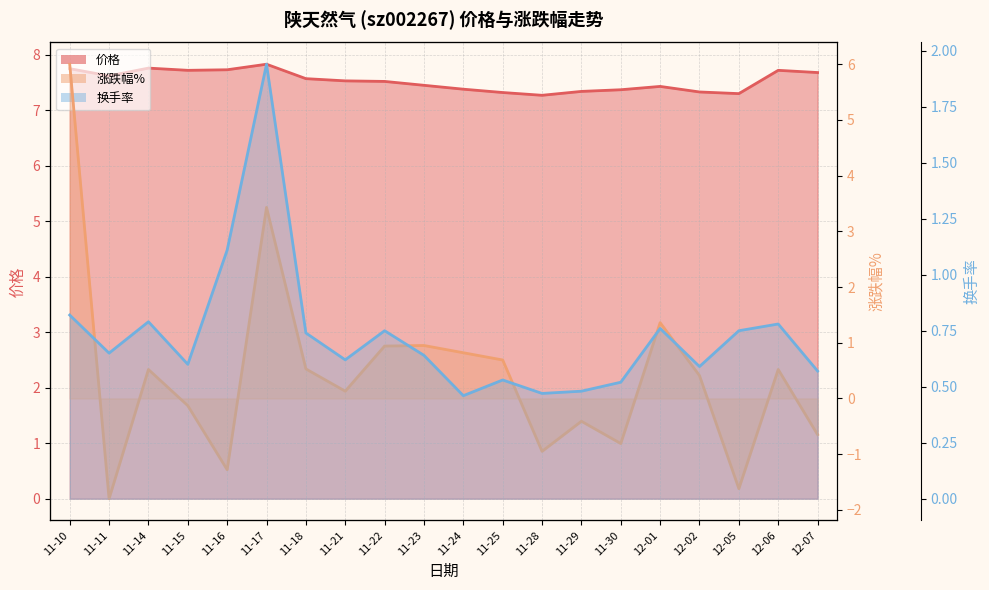

What is the total value across all series at 11-22?

9.2